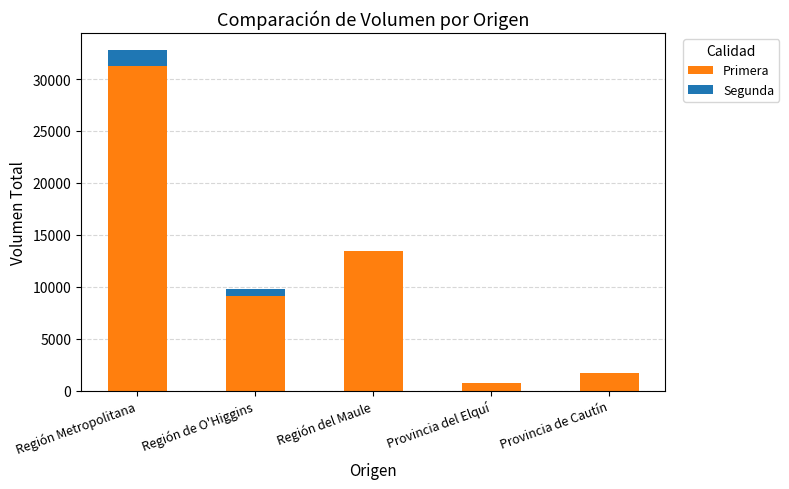

What is the sum of all Primera values?

56250